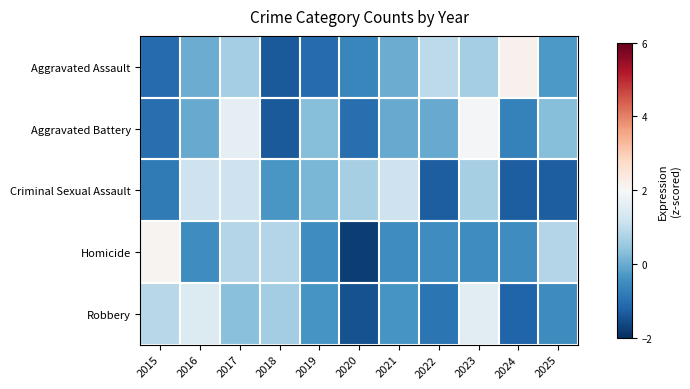

Reading right to left, extract all data points from this chart.

Aggravated Assault: 2025=-0.3	2024=2.2	2023=0.6	2022=0.9	2021=0.0	2020=-0.6	2019=-1.1	2018=-1.4	2017=0.6	2016=0.0	2015=-1.1
Aggravated Battery: 2025=0.3	2024=-0.7	2023=2.0	2022=-0.0	2021=-0.0	2020=-1.0	2019=0.3	2018=-1.4	2017=1.6	2016=-0.0	2015=-1.0
Criminal Sexual Assault: 2025=-1.3	2024=-1.3	2023=0.7	2022=-1.3	2021=1.2	2020=0.7	2019=0.2	2018=-0.3	2017=1.2	2016=1.2	2015=-0.8
Homicide: 2025=0.8	2024=-0.5	2023=-0.5	2022=-0.5	2021=-0.5	2020=-1.8	2019=-0.5	2018=0.8	2017=0.8	2016=-0.5	2015=2.1
Robbery: 2025=-0.5	2024=-1.2	2023=1.6	2022=-0.9	2021=-0.4	2020=-1.5	2019=-0.4	2018=0.6	2017=0.3	2016=1.5	2015=0.9